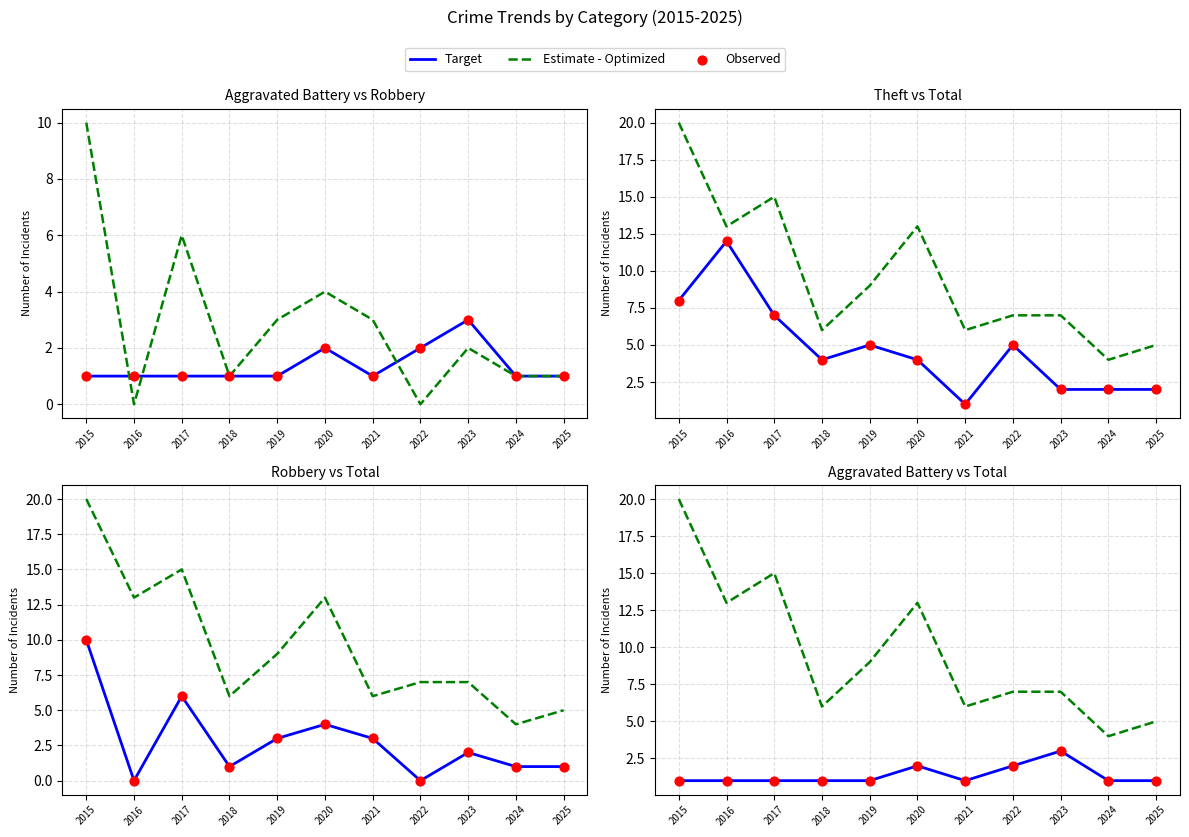

At how many categories does at least one series exceed 2?

11